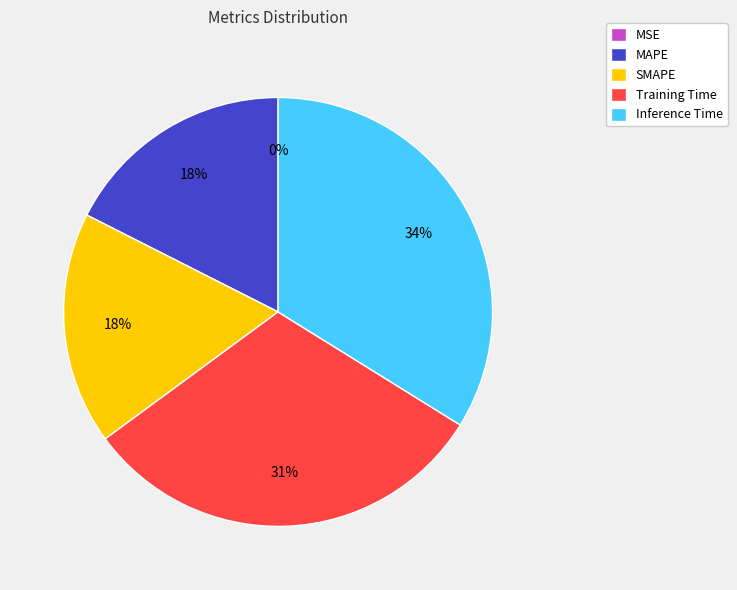

To the nearest percent, what is the average slice percentage?

20%